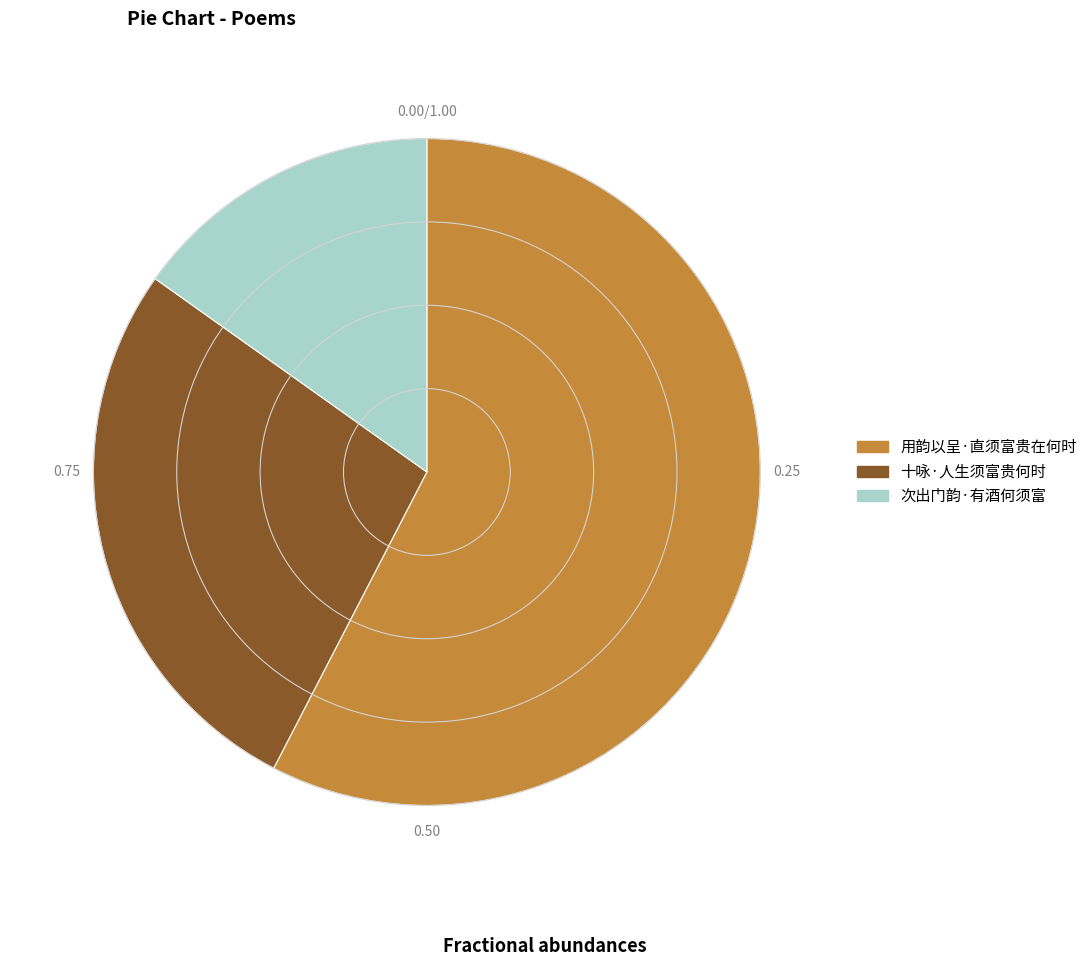

Do 次出门韵·有酒何须富 and 用韵以呈·直须富贵在何时 together represent more than half of the pie?

Yes